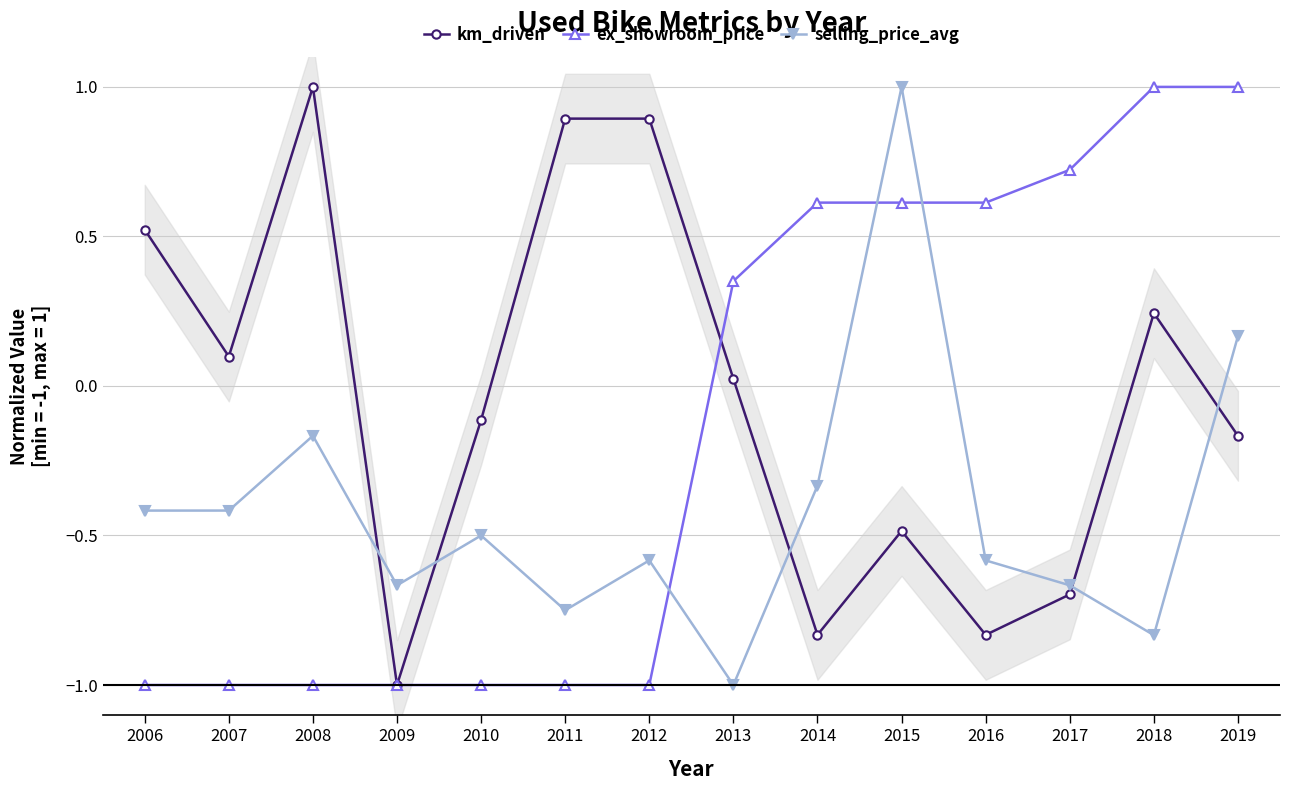

The value of km_driven at 2006 is 0.3. True or false?

False